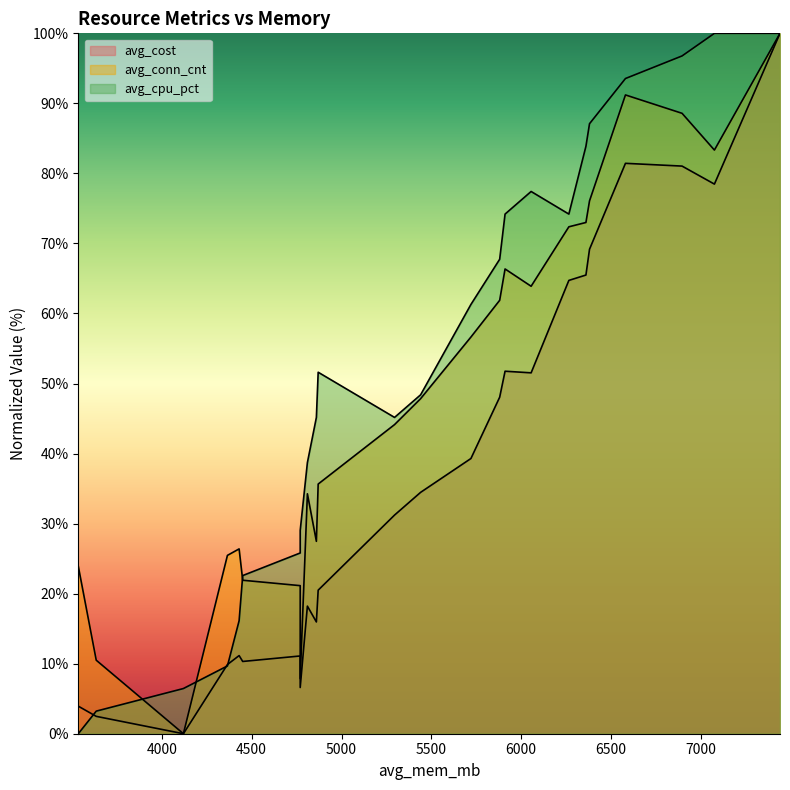

How many lines are shown in the chart?

3